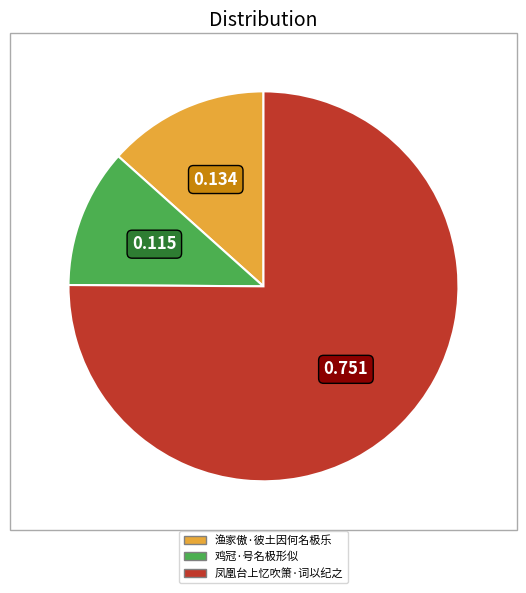

How many segments does this pie chart have?

3